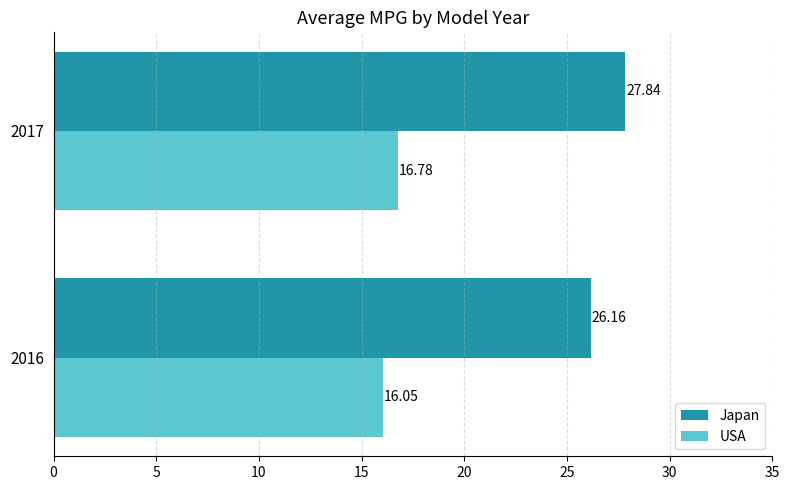

Which series has the largest total across all categories?

Japan